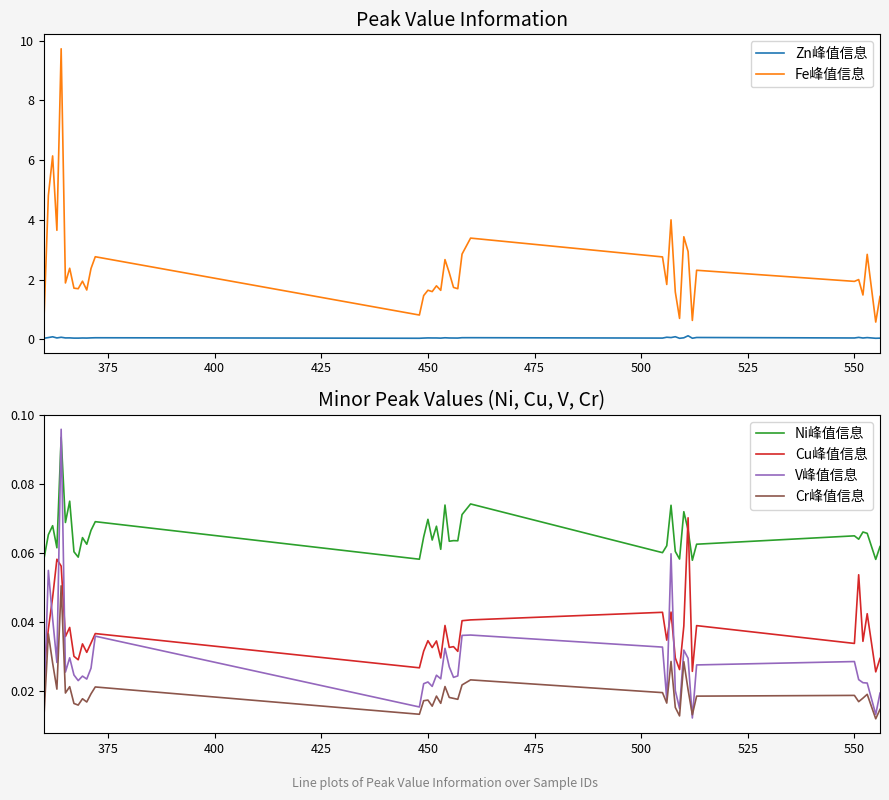

In Cr峰值信息, how many points are lower than both neighbors (excluding endpoints)?

13